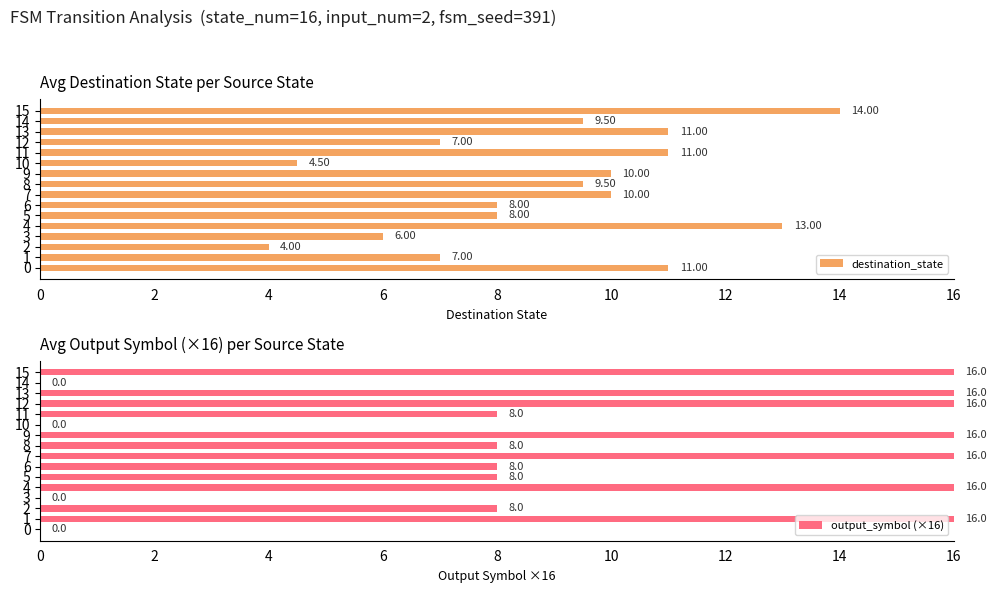

Rank the series by their maximum value, from highest to lowest.

output_symbol (×16), destination_state